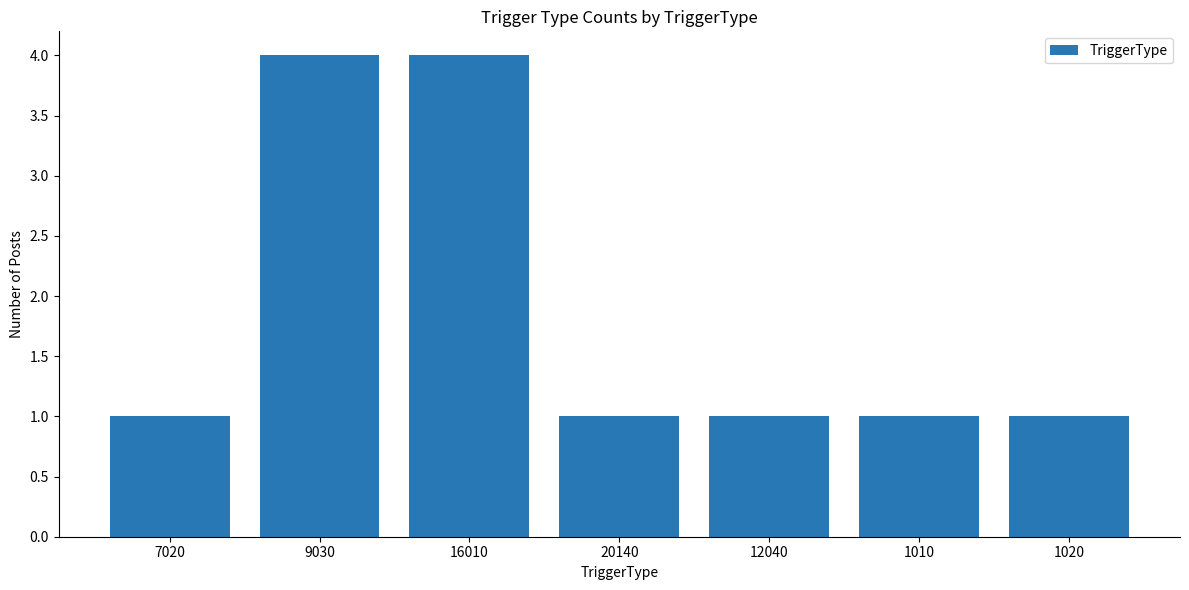

Does the chart contain stacked bars?

No